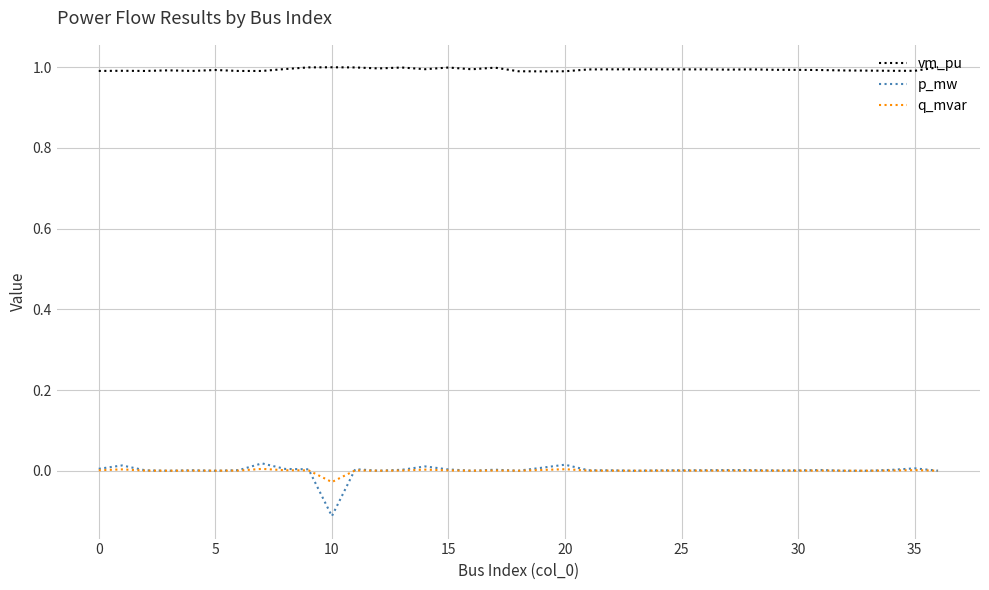

List the series in order of their peak value, highest first.

vm_pu, p_mw, q_mvar